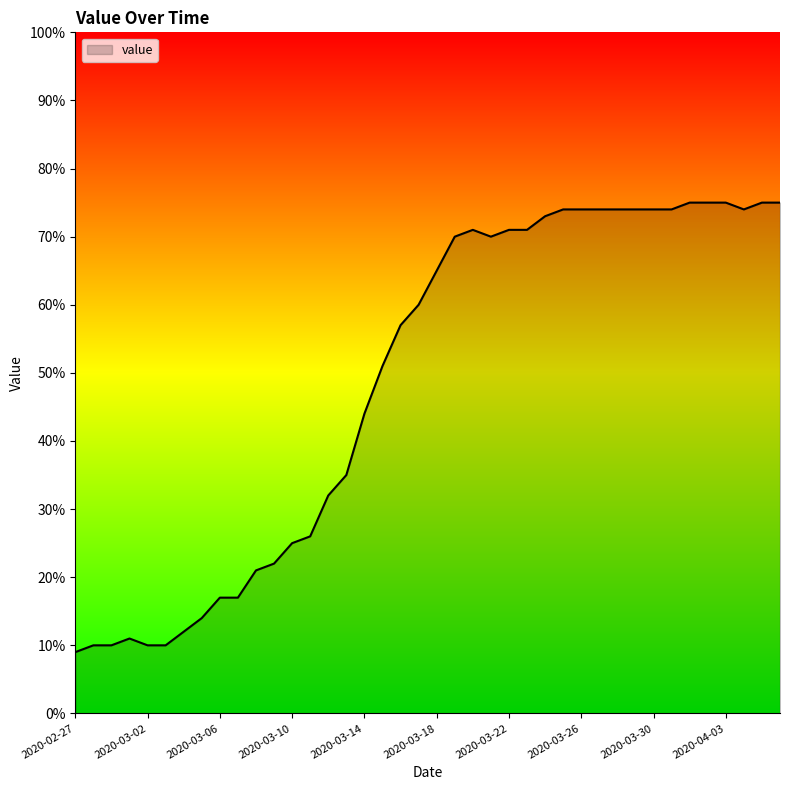

What is the sum of all values?

1951